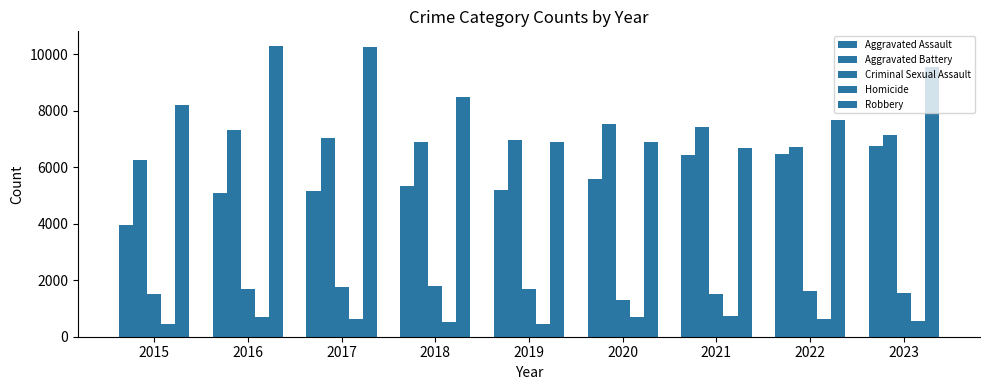

How many categories are shown in the chart?

9